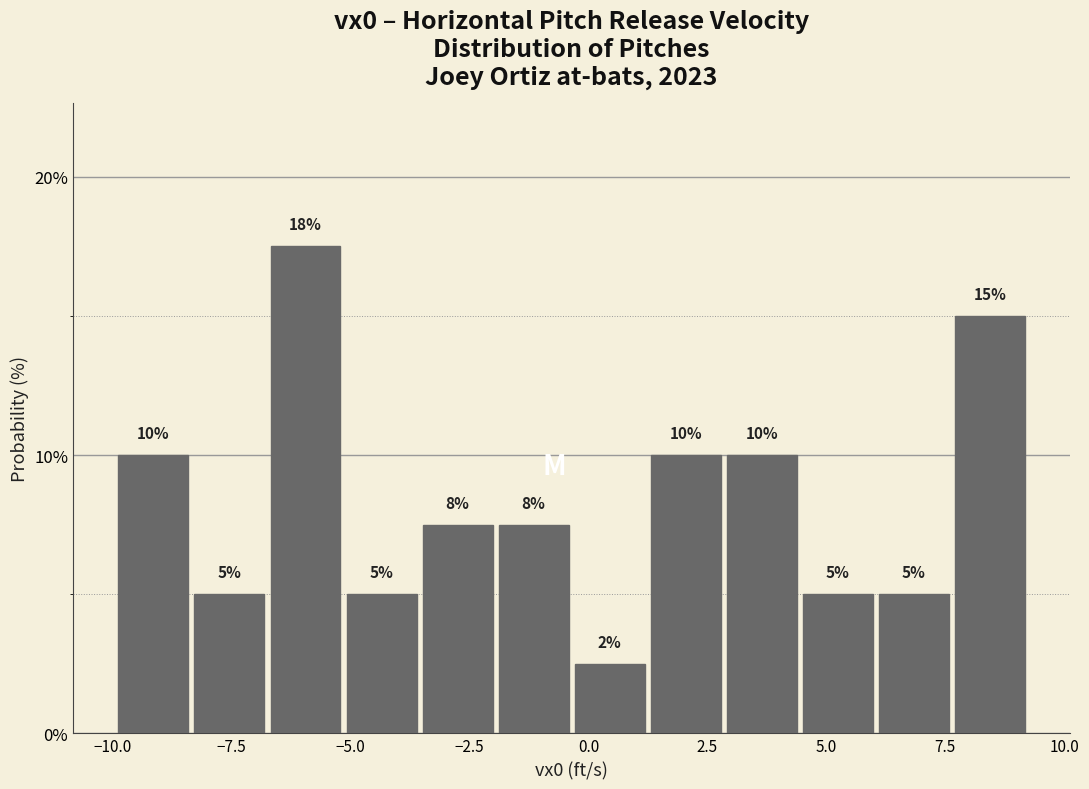

Read against the x-axis, roughly where is the centre of the tallest bar?

-6.0